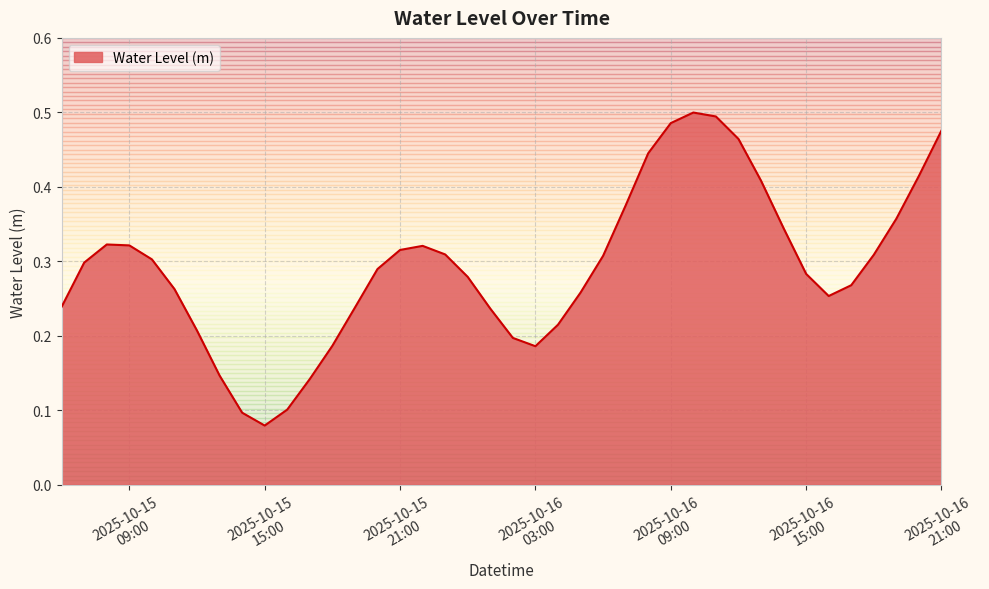

Reading right to left, what are all the values shown in this chart?

0.5	0.4	0.4	0.3	0.3	0.3	0.3	0.3	0.4	0.5	0.5	0.5	0.5	0.4	0.4	0.3	0.3	0.2	0.2	0.2	0.2	0.3	0.3	0.3	0.3	0.3	0.2	0.2	0.1	0.1	0.1	0.1	0.1	0.2	0.3	0.3	0.3	0.3	0.3	0.2